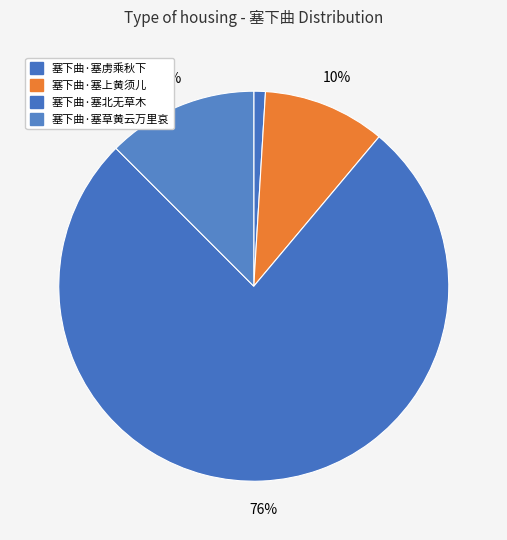

Rank the categories by value from highest to lowest.

塞下曲·塞北无草木, 塞下曲·塞草黄云万里哀, 塞下曲·塞上黄须儿, 塞下曲·塞虏乘秋下